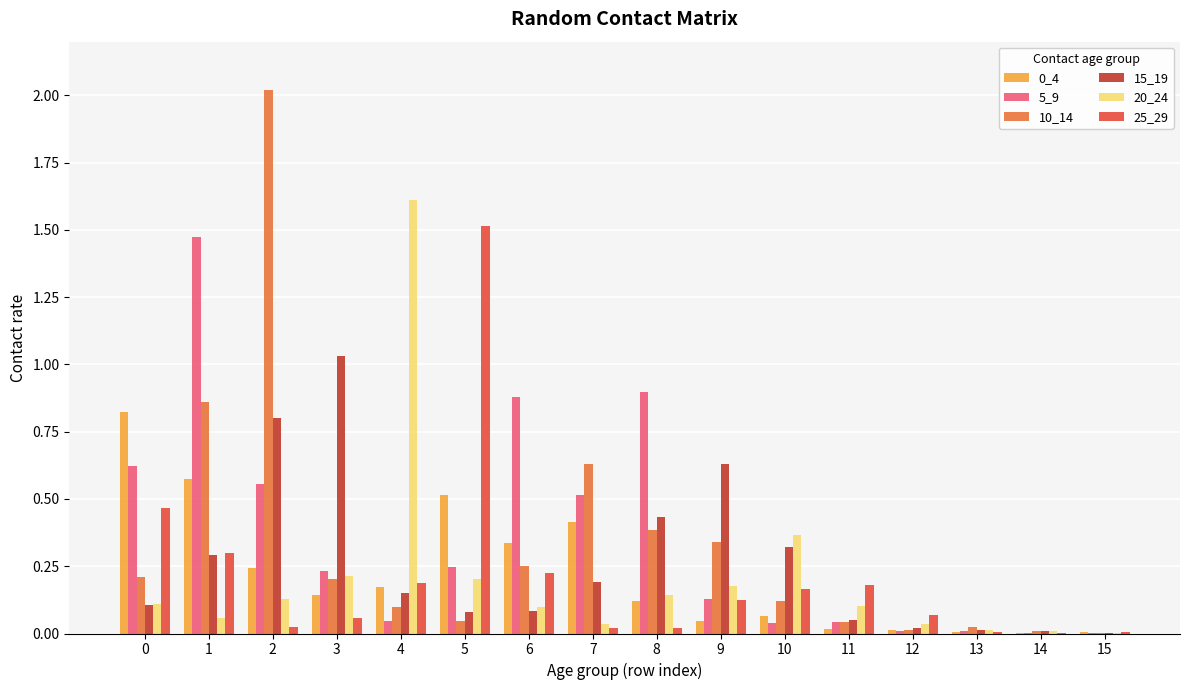

True or false: 0_4 has a value of 0.3 at 4.

False